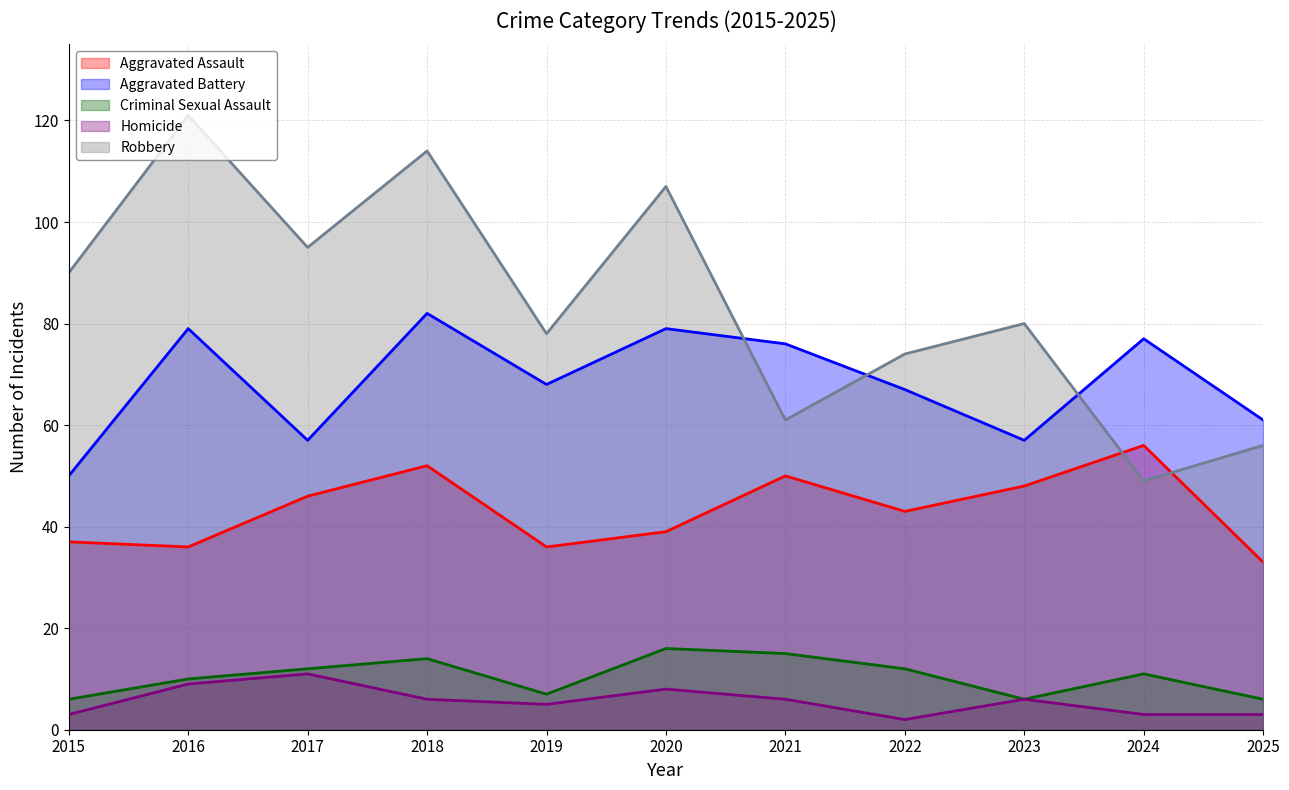

True or false: Criminal Sexual Assault and Aggravated Battery intersect in this chart.

False